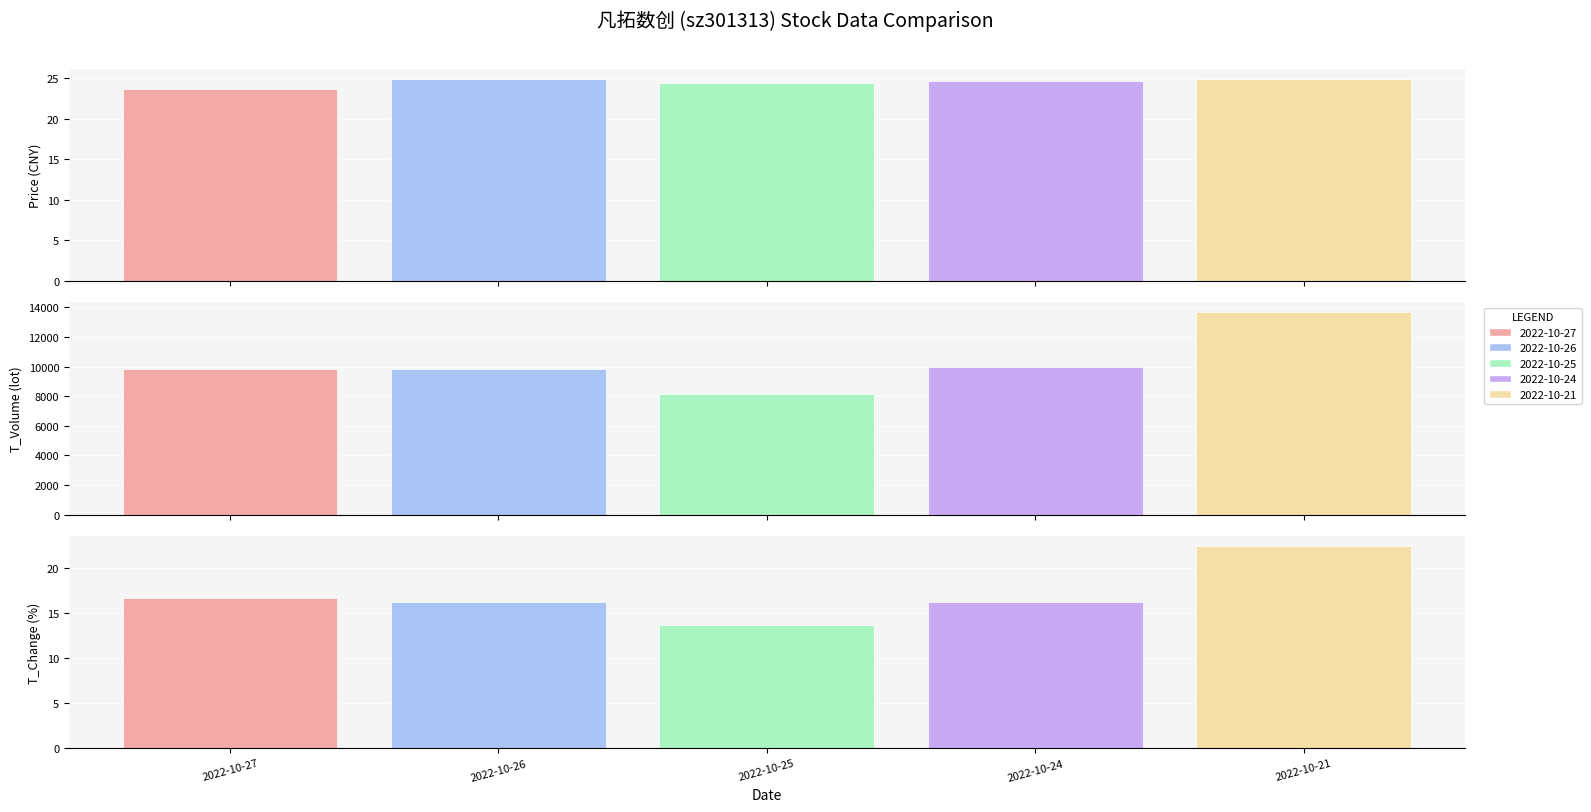

Reading left to right, transcribe all the data shown in this chart.

price: 2022-10-27=23.7	2022-10-26=24.9	2022-10-25=24.4	2022-10-24=24.6	2022-10-21=24.8
t_volume: 2022-10-27=9851.0	2022-10-26=9827.0	2022-10-25=8138.0	2022-10-24=9934.0	2022-10-21=13663.0
t_change: 2022-10-27=16.7	2022-10-26=16.3	2022-10-25=13.7	2022-10-24=16.3	2022-10-21=22.5